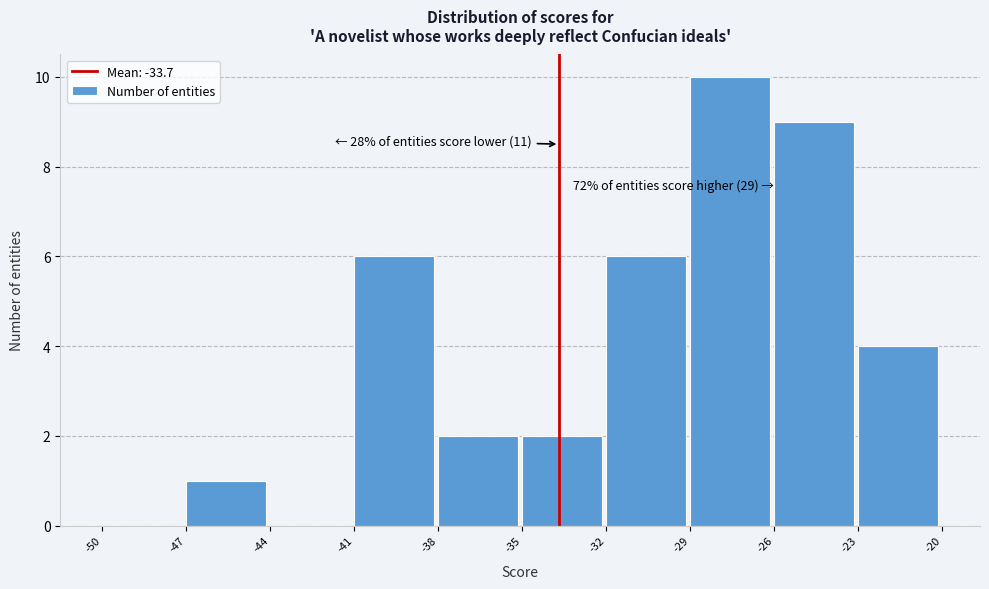

Which range on the x-axis has the tallest bar?

-29 to -26